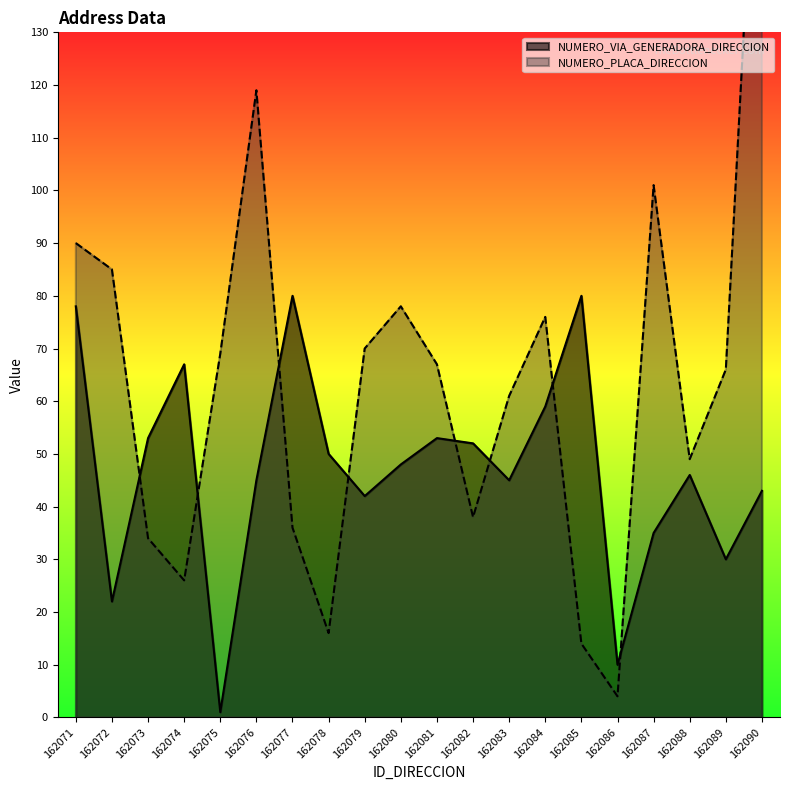

Reading left to right, what are all the values shown in this chart?

NUMERO_PLACA_DIRECCION: 90	85	34	26	69	119	36	16	70	78	67	38	61	76	14	4	101	49	66	195
NUMERO_VIA_GENERADORA_DIRECCION: 78	22	53	67	1	45	80	50	42	48	53	52	45	59	80	10	35	46	30	43